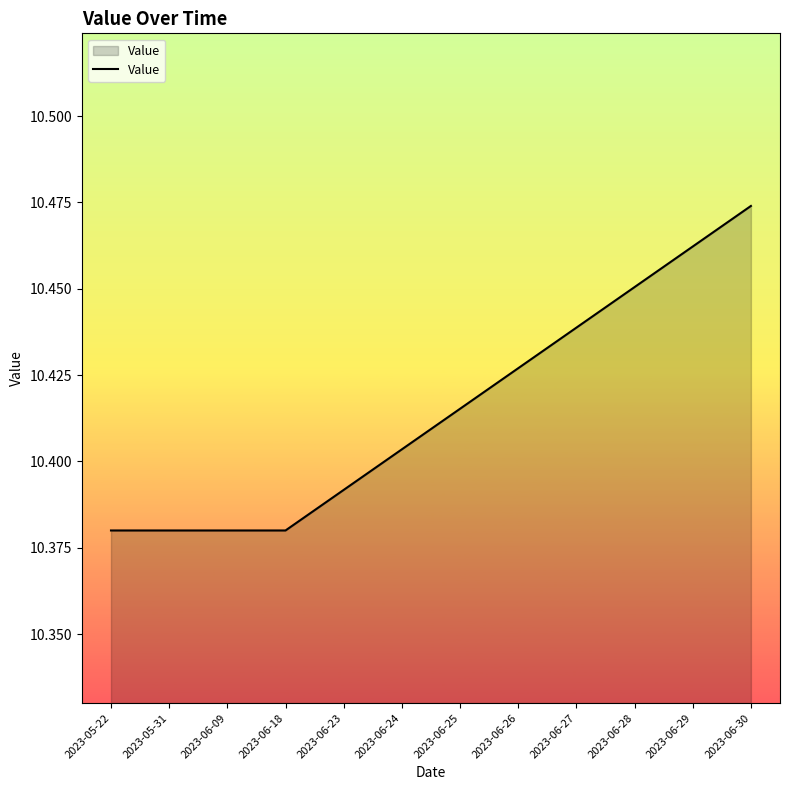

What position from the right is 2023-06-24?

7